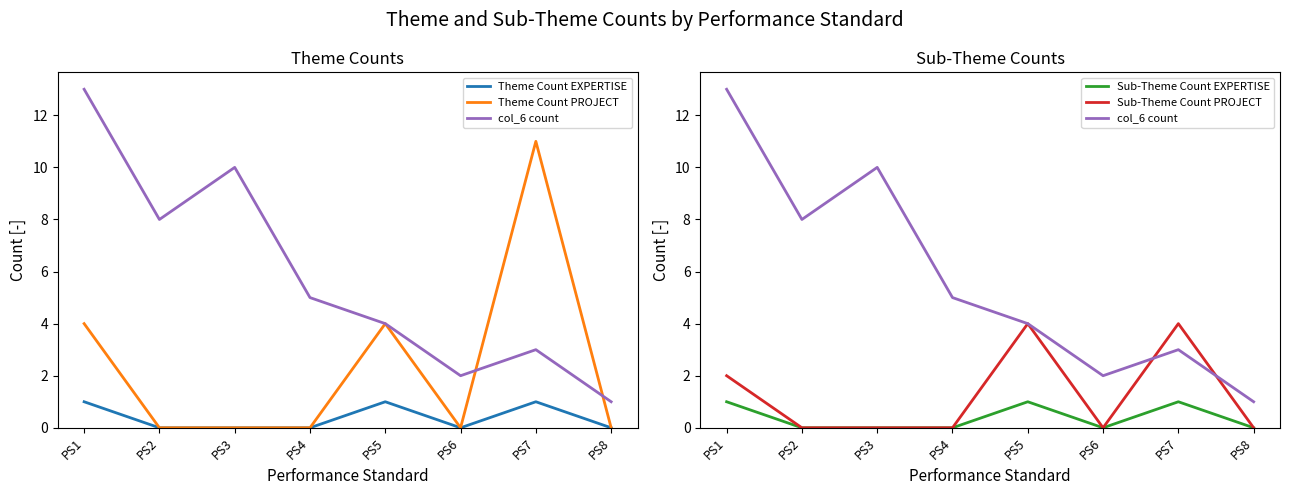

Reading left to right, extract all data points from this chart.

Theme Count EXPERTISE: 1	0	0	0	1	0	1	0
Theme Count PROJECT: 4	0	0	0	4	0	11	0
col_6 count: 13	8	10	5	4	2	3	1
Sub-Theme Count EXPERTISE: 1	0	0	0	1	0	1	0
Sub-Theme Count PROJECT: 2	0	0	0	4	0	4	0